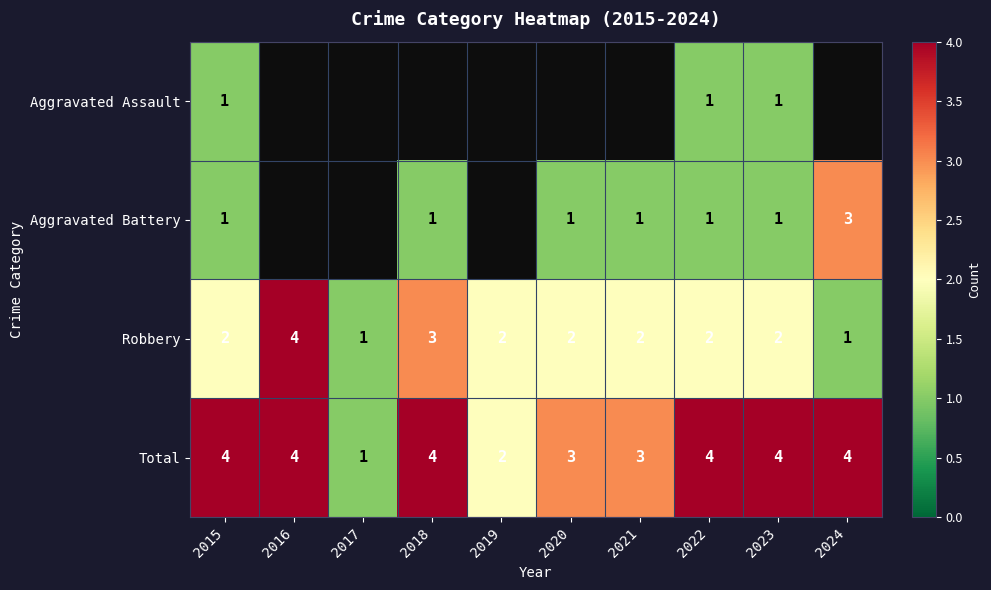

The value of Robbery at 2024 is 1.5. True or false?

False